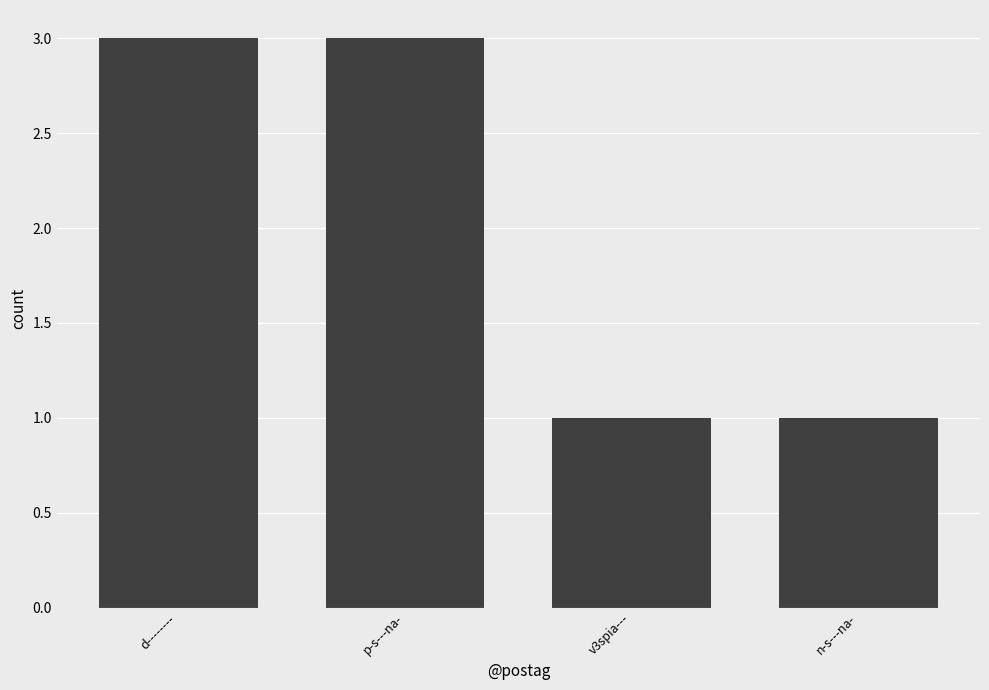

Reading right to left, extract all data points from this chart.

n-s---na-=1	v3spia---=1	p-s---na-=3	d--------=3